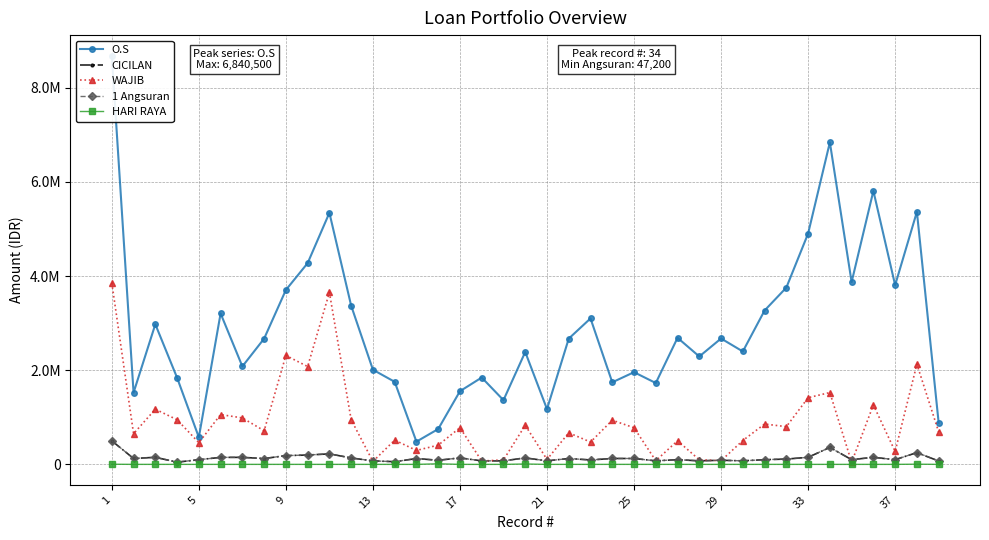

The O.S series shows 3100400 at 22. True or false?

True